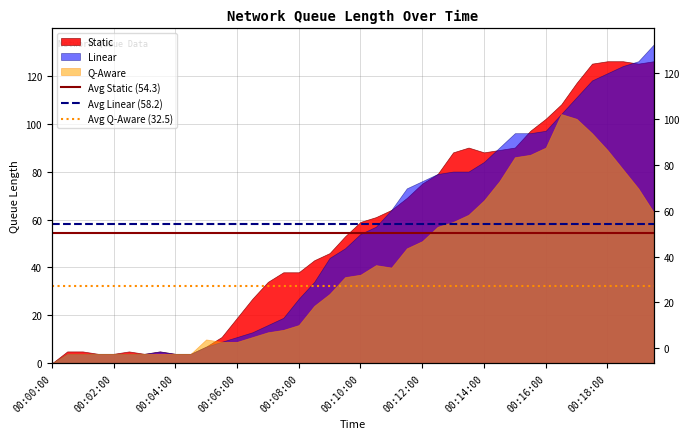

What is the minimum value for Avg Q-Aware (32.5)?

32.5